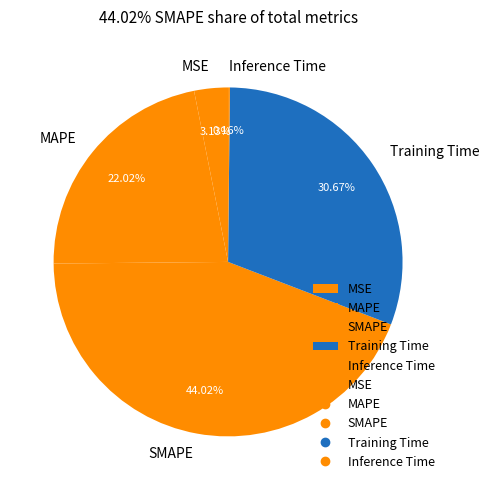

Which category has the biggest portion of the pie?

SMAPE